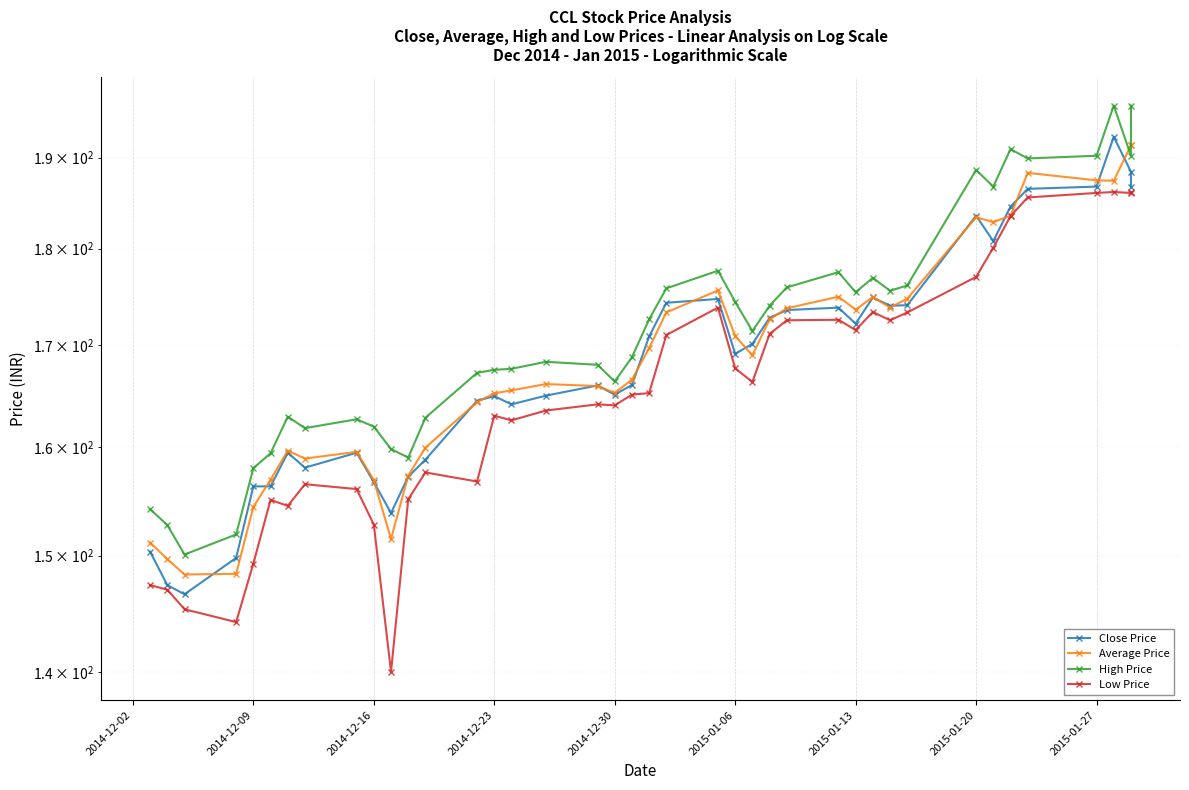

How many values in the High Price series exceed 171?

20